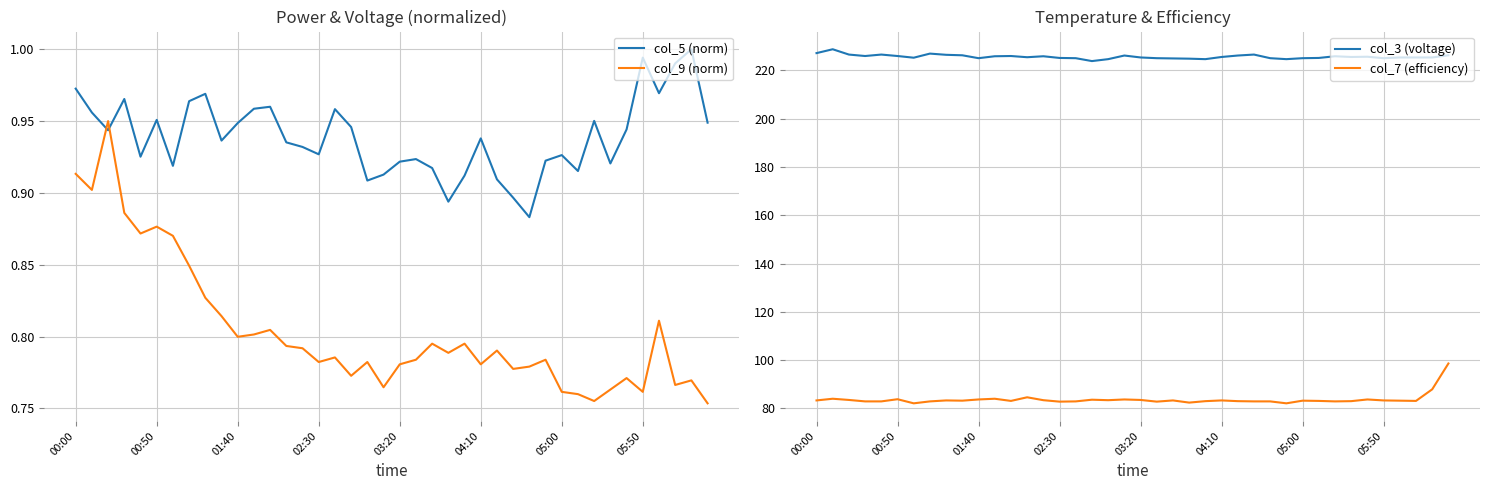

True or false: col_3 (voltage) and col_9 (norm) intersect in this chart.

False